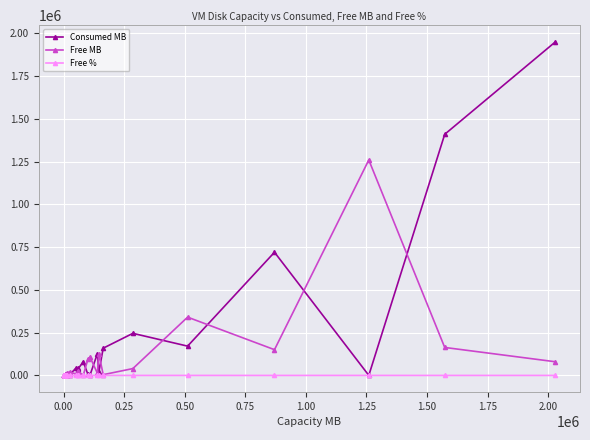

Count the number of data series in this chart.

3